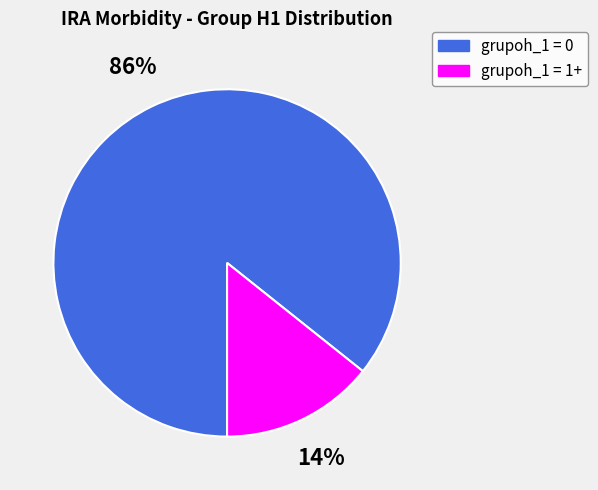

Which category has the biggest portion of the pie?

grupoh_1 = 0